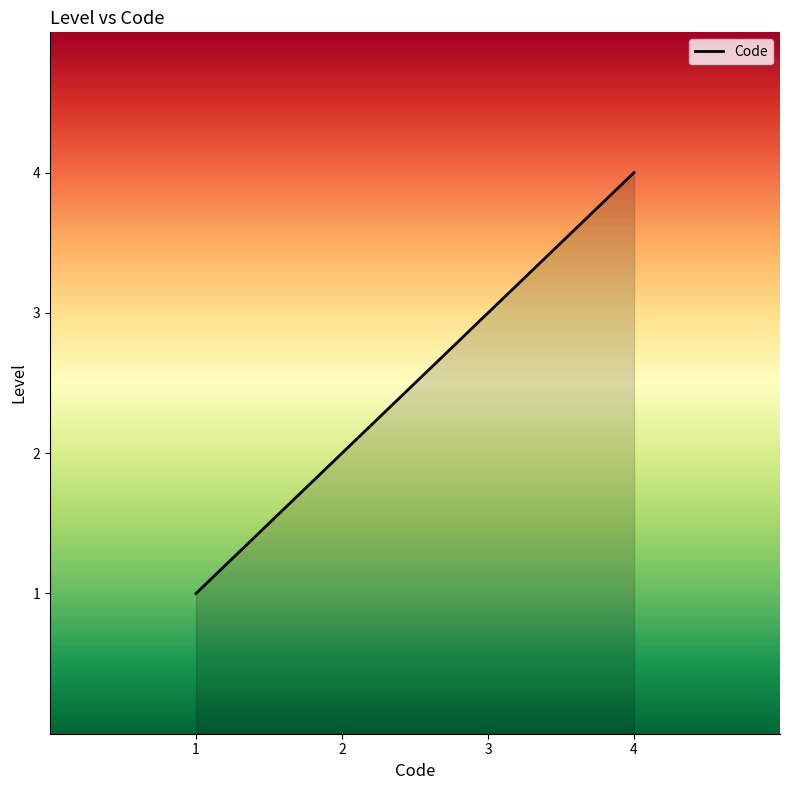

What is the change in value from 1 to 4?

+3